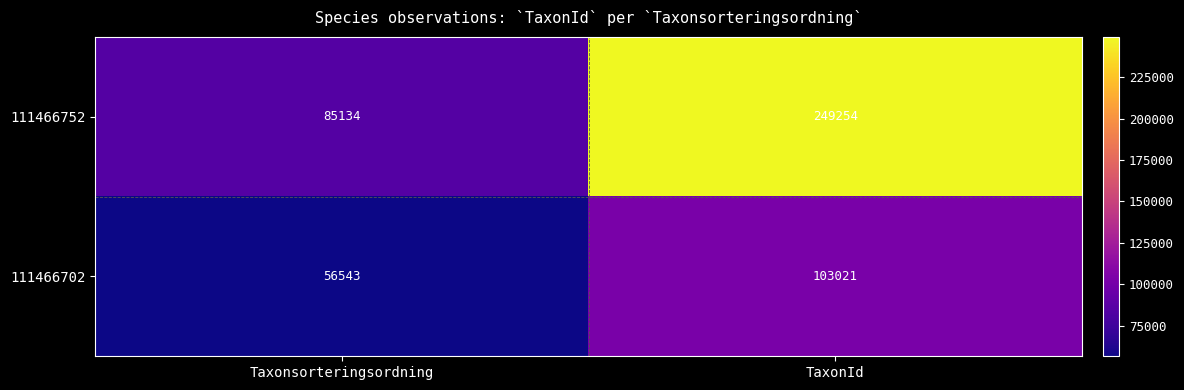

At which label is 111466702 closest to 79782?

Taxonsorteringsordning